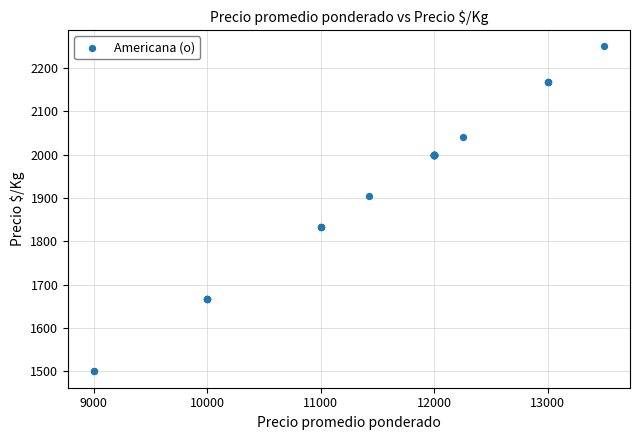

What Y value in the scatter plot is closest to 1875?

1905